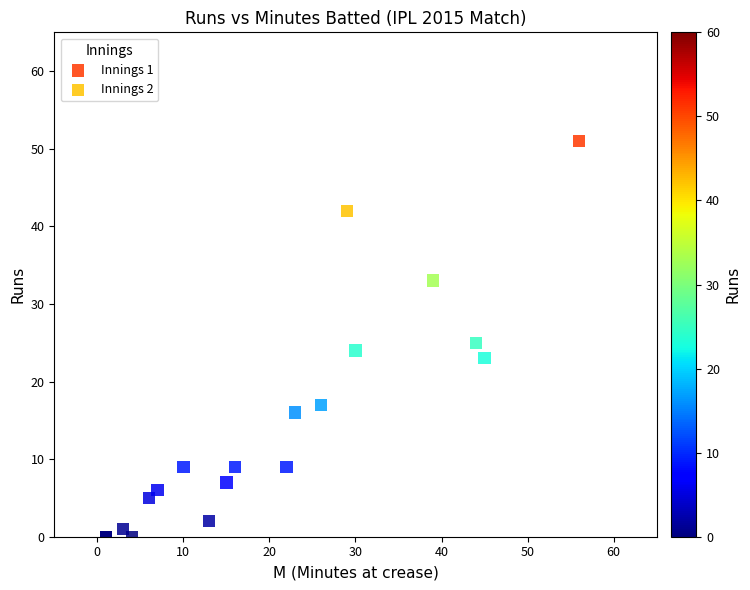

Which series contains the highest Y value?

Innings 1